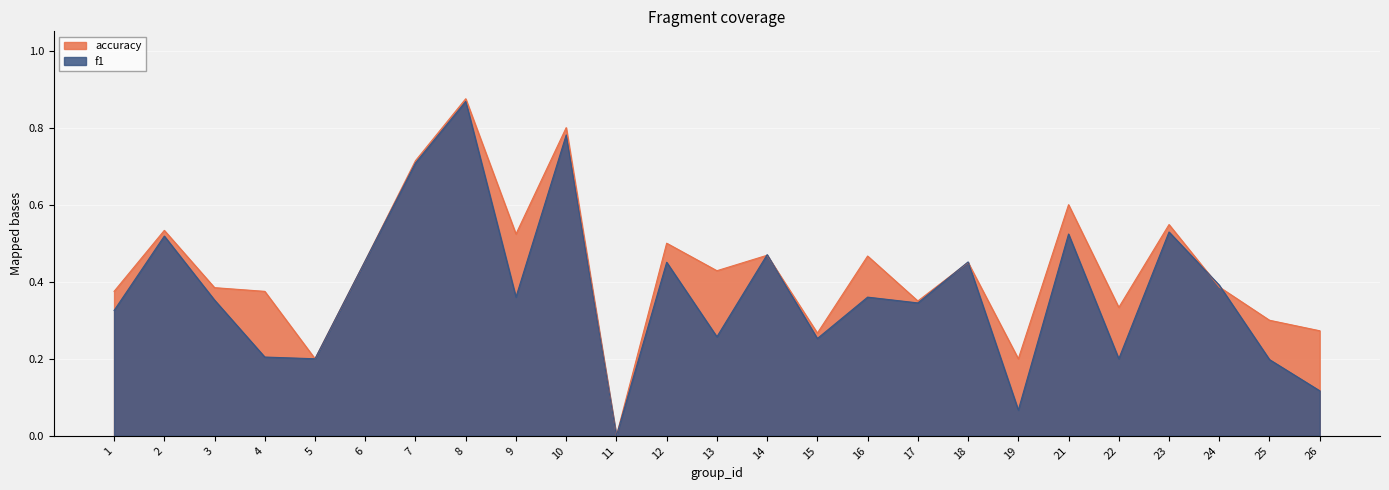

The value of accuracy at 8 is 0.9. True or false?

True